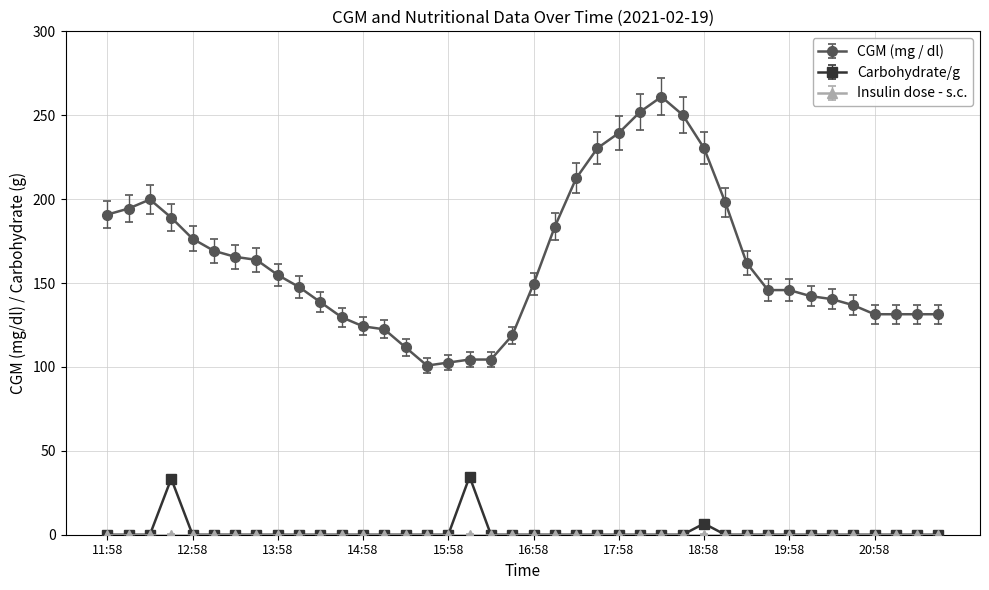

Which series has the largest range (max minus min)?

CGM (mg / dl)